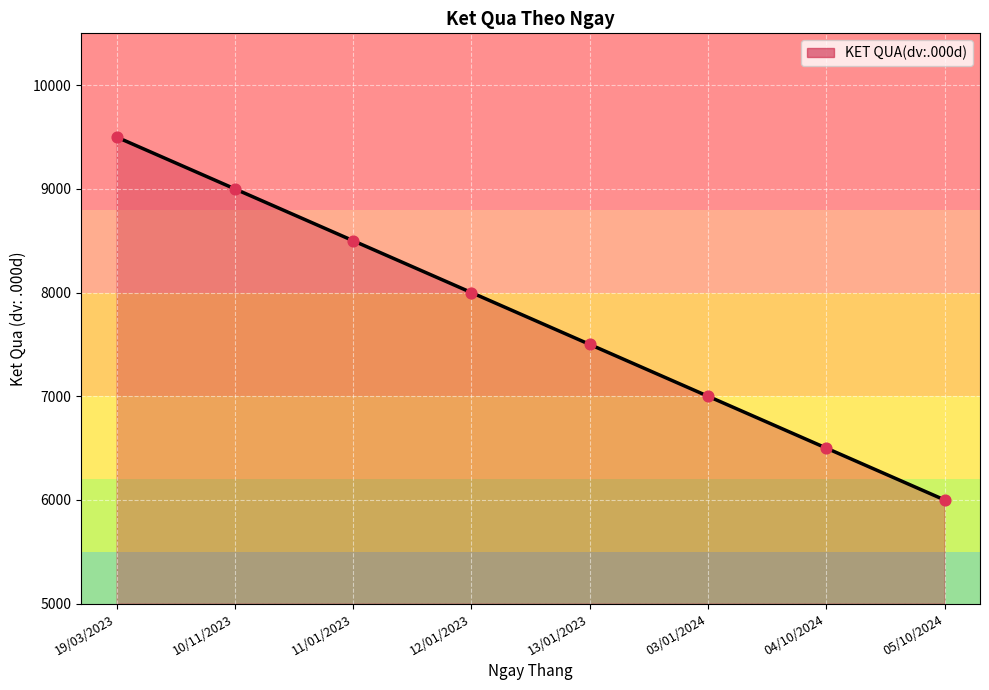

What is the change in value from 11/01/2023 to 13/01/2023?

-1000